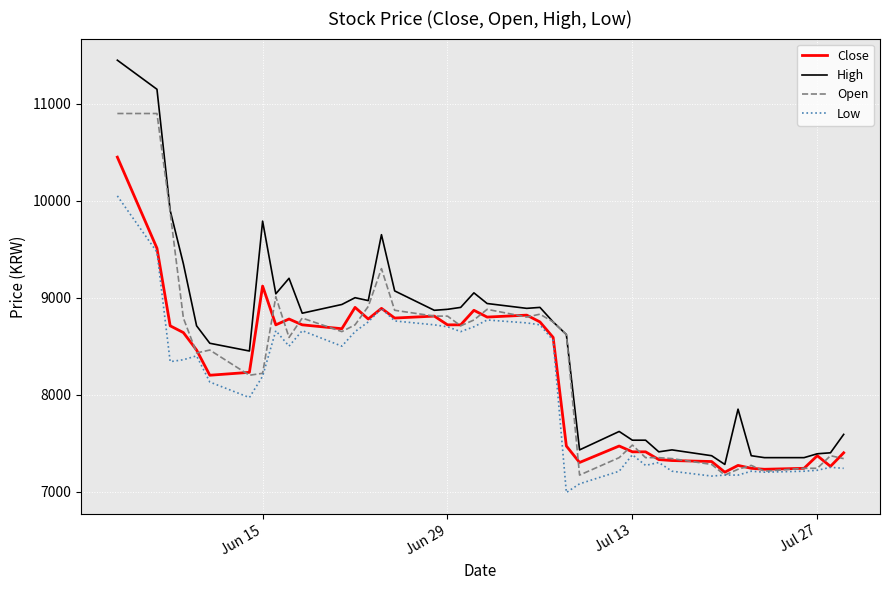

Which series has the widest spread of values?

High